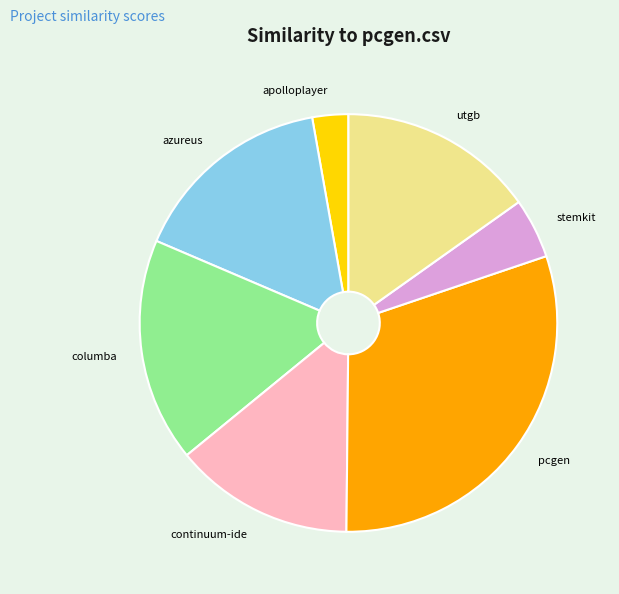

The stemkit slice represents 5% of the pie. True or false?

True